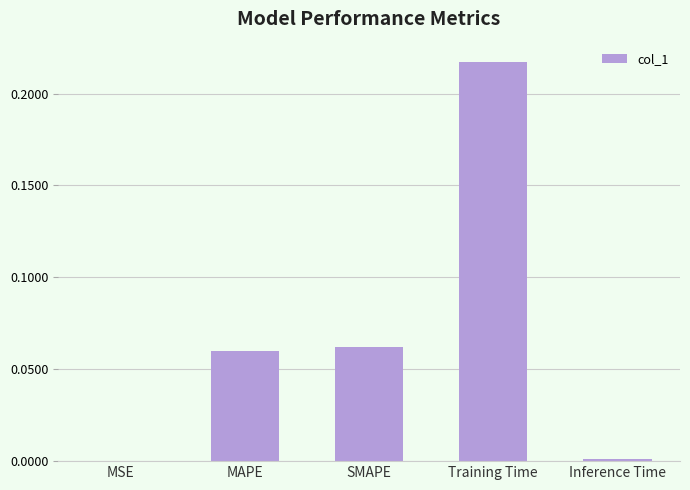

Are the bars horizontal?

No